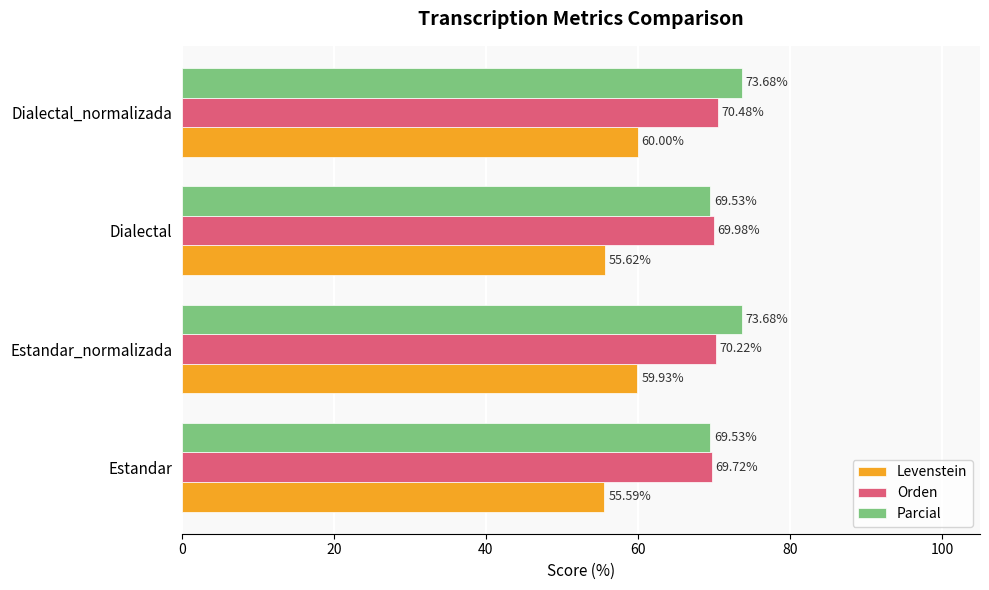

What is the difference between the highest and lowest values at Estandar?

14.1